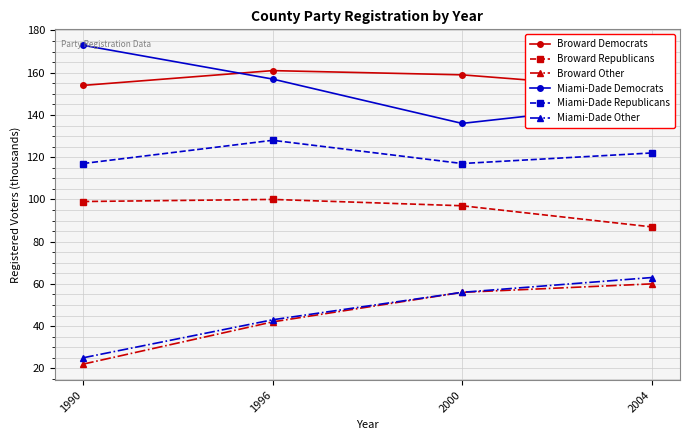

Count the number of data series in this chart.

6